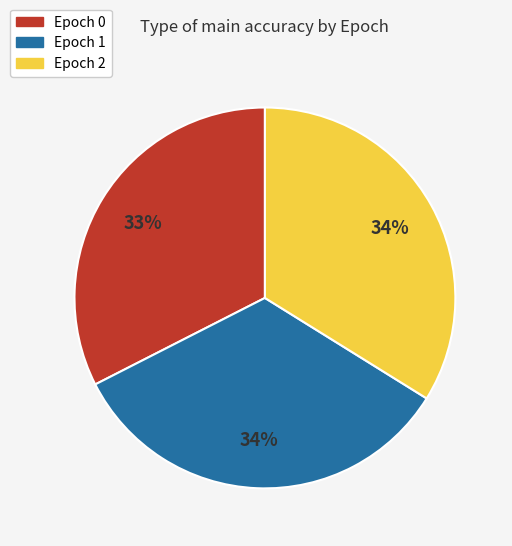

Is there any slice that represents more than half of the pie?

No